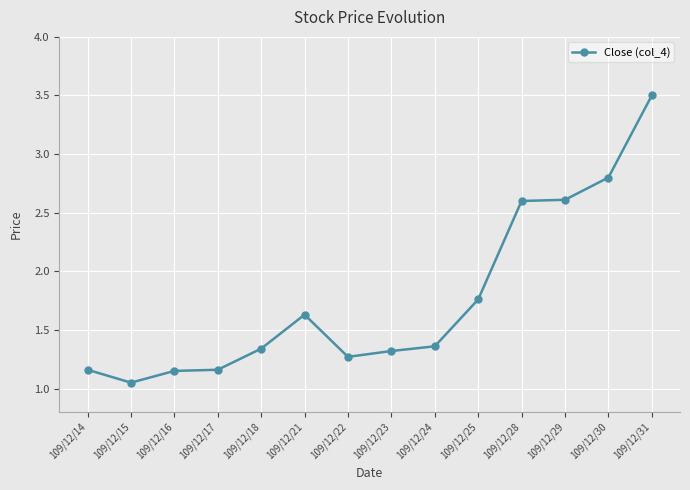

What is the sum of the values at 109/12/28 and 109/12/14?

3.8